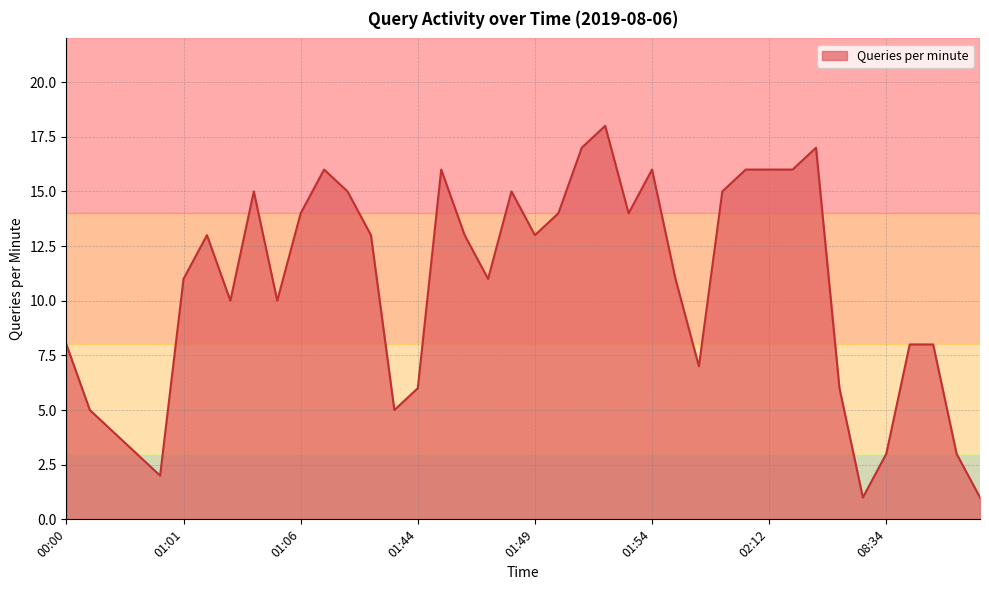

What is the maximum value shown in the chart?

18